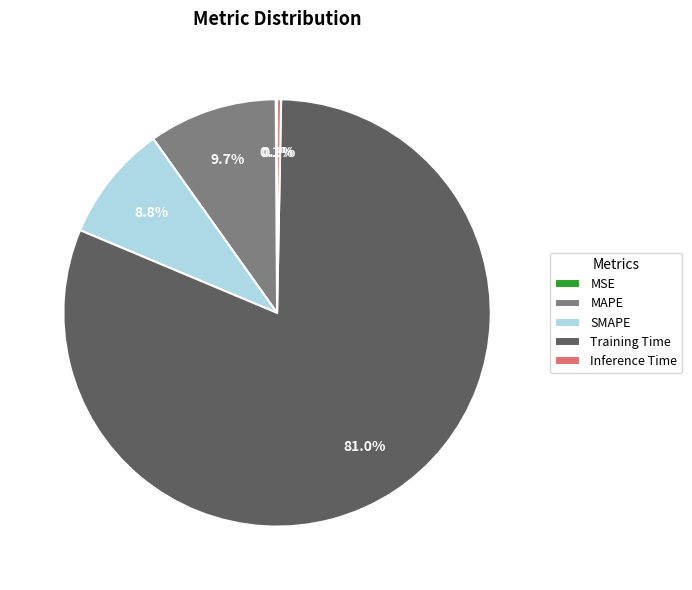

Combined, do MAPE and Training Time account for over 50%?

Yes